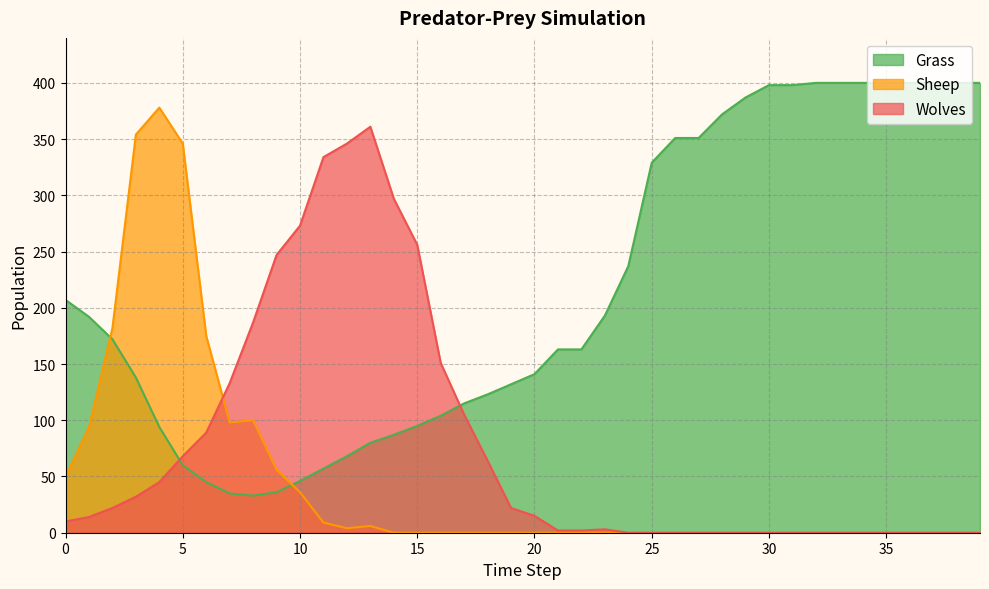

How many data points in Grass are less than 172?

20